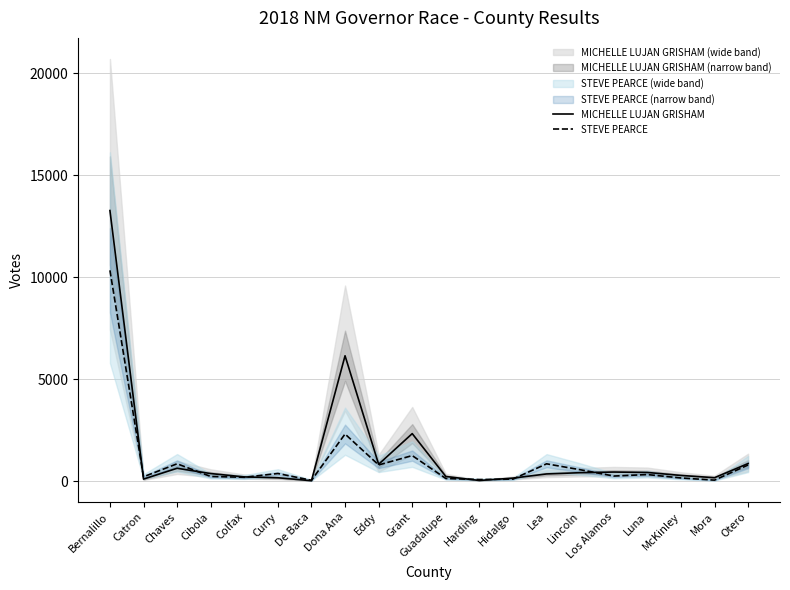

Reading left to right, list all the values displayed in this chart.

MICHELLE LUJAN GRISHAM: 13262	102	633	373	210	168	23	6146	829	2331	231	34	151	355	416	448	428	281	171	864
STEVE PEARCE: 10332	216	853	231	192	376	44	2311	796	1254	133	80	103	851	562	252	324	158	51	794